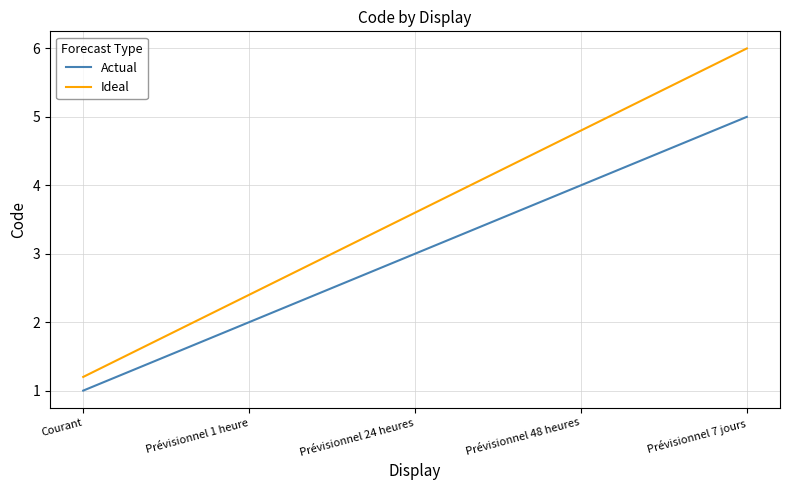

What value does the Actual series have at Prévisionnel 48 heures?

4.0